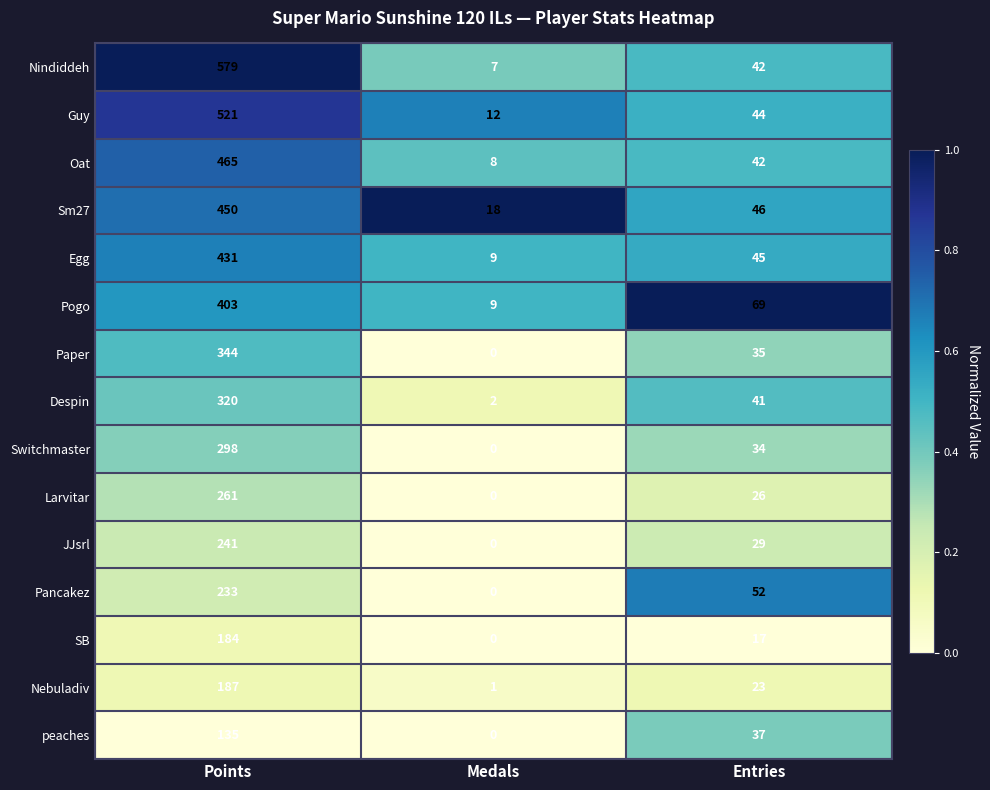

List the labels in order of peaches value, largest first.

Points, Entries, Medals